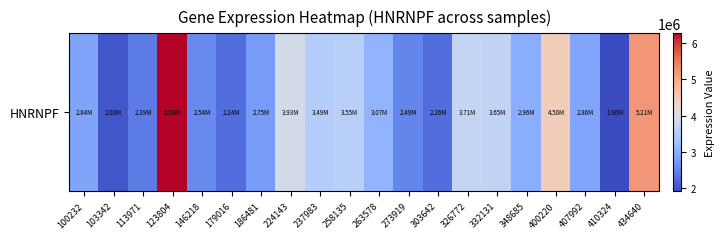

True or false: the data shows 2491257 at 273919.

True